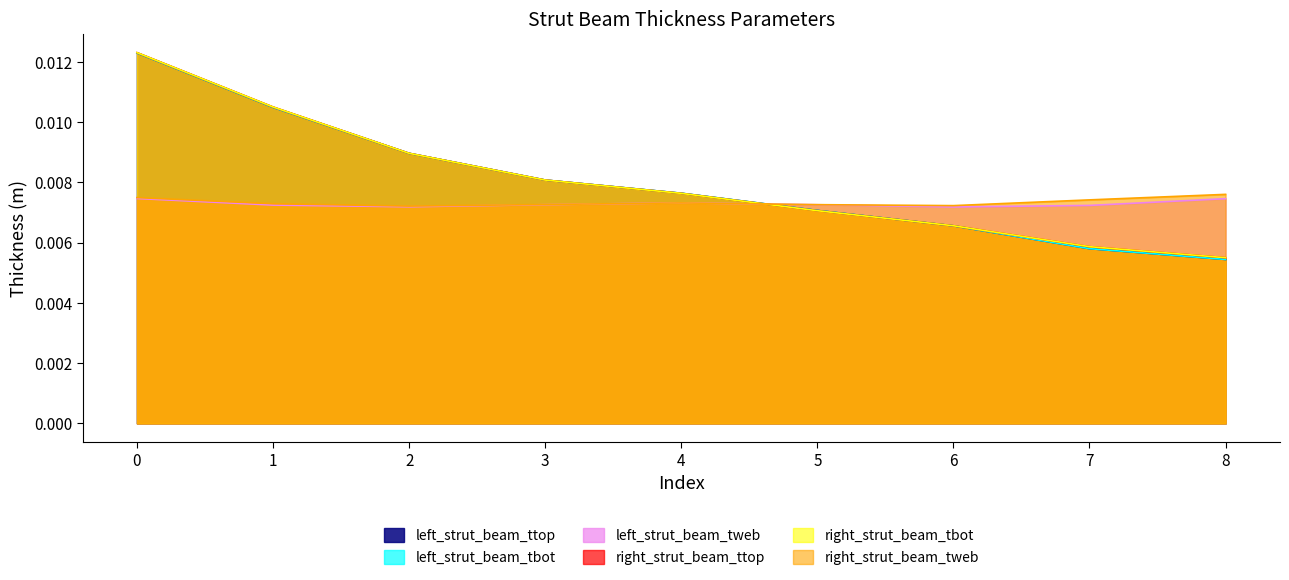

Where is the first local minimum for left_strut_beam_tweb?

2